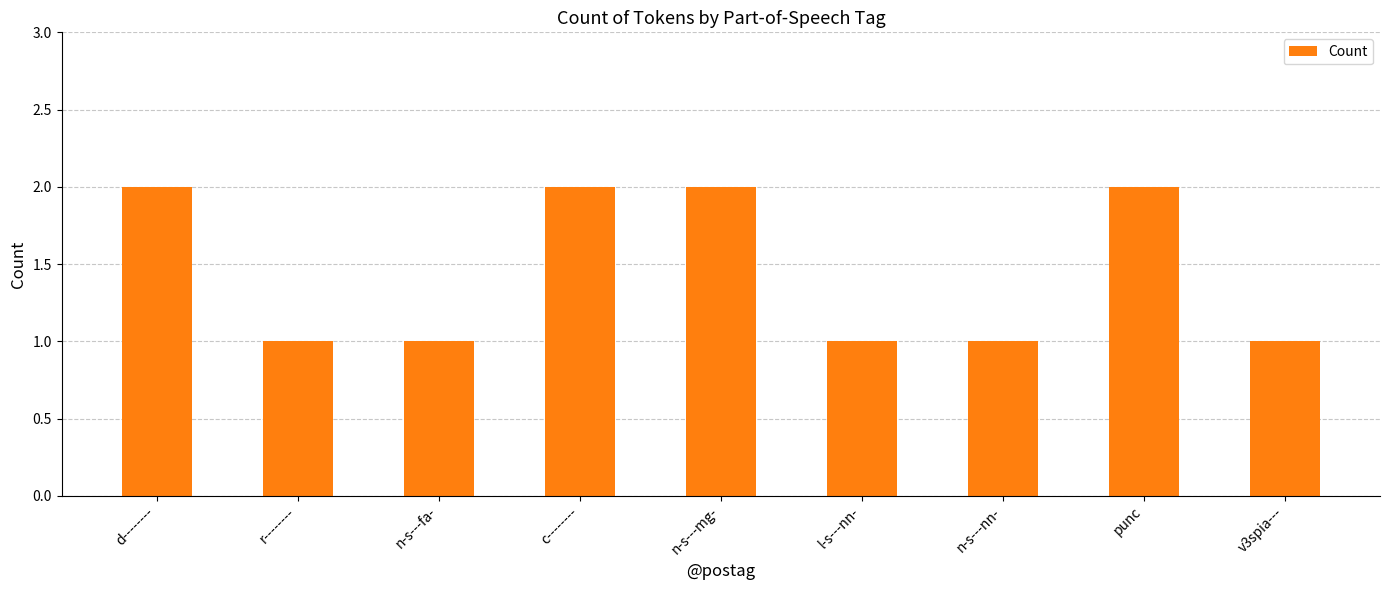

What is the ratio of the value at l-s---nn- to the value at c--------?

0.5